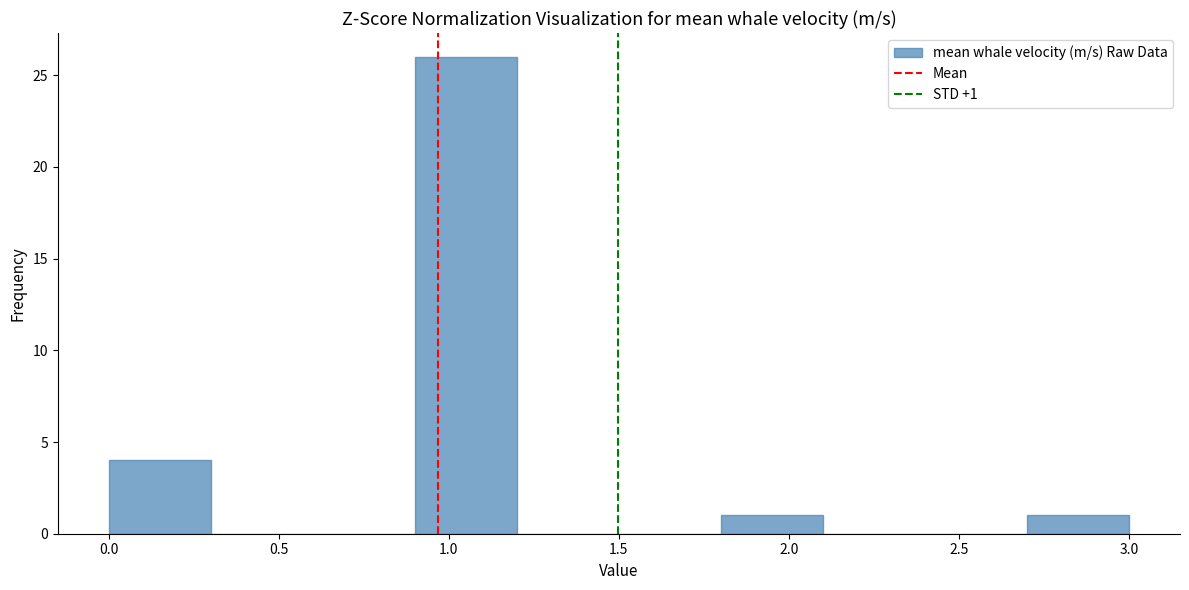

Which range on the x-axis has the tallest bar?

0.9 to 1.2